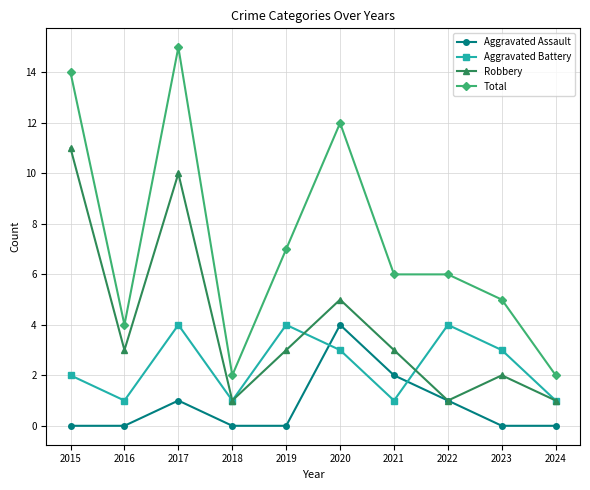

Reading left to right, extract all data points from this chart.

Aggravated Assault: 0	0	1	0	0	4	2	1	0	0
Aggravated Battery: 2	1	4	1	4	3	1	4	3	1
Robbery: 11	3	10	1	3	5	3	1	2	1
Total: 14	4	15	2	7	12	6	6	5	2